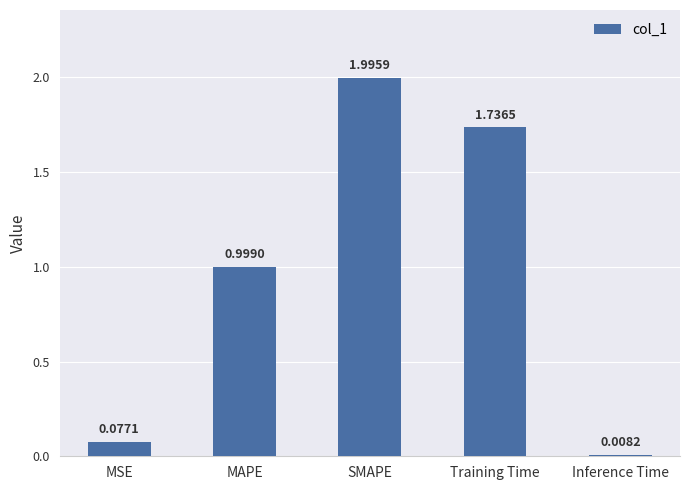

Does the chart contain stacked bars?

No